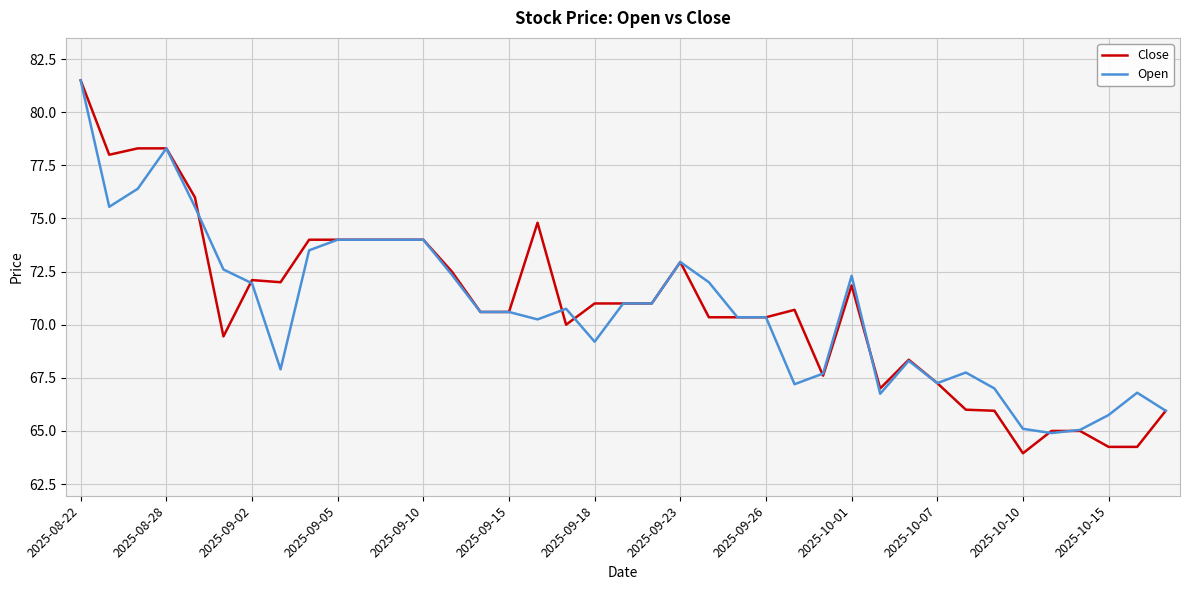

Which series has the widest spread of values?

Close